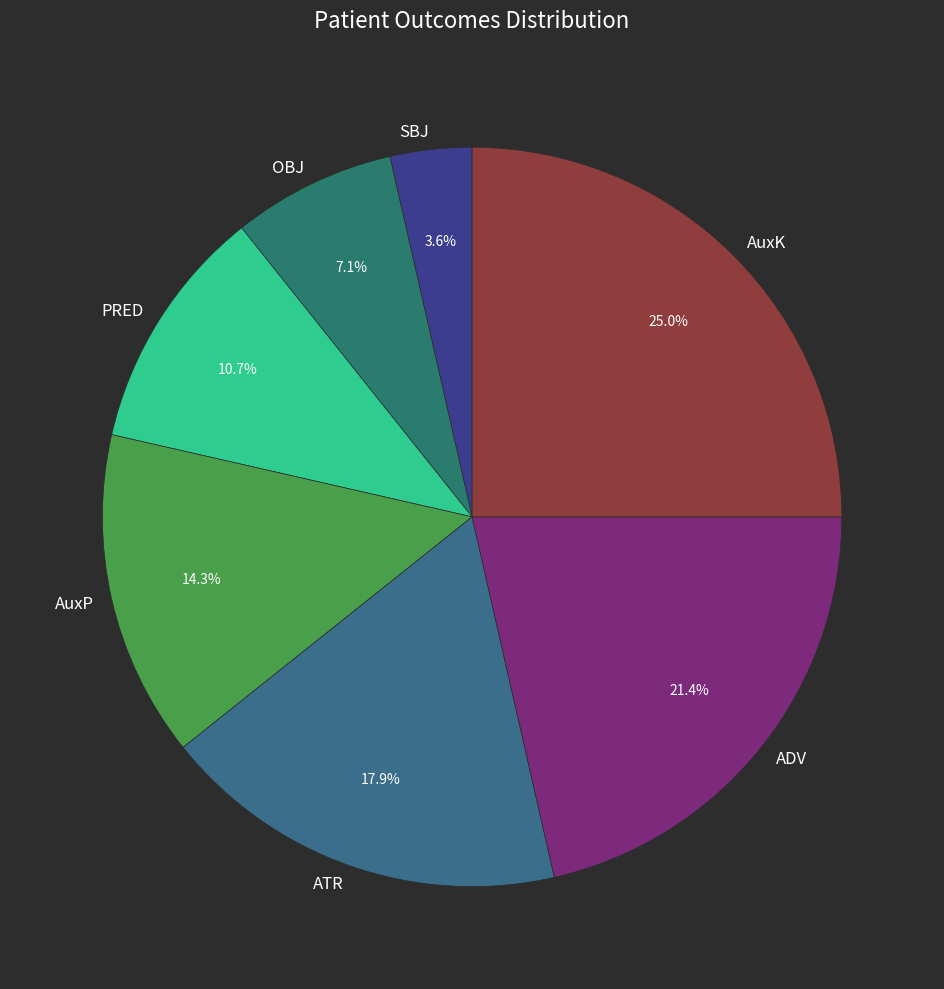

What percentage is NOT represented by PRED?

89.3%